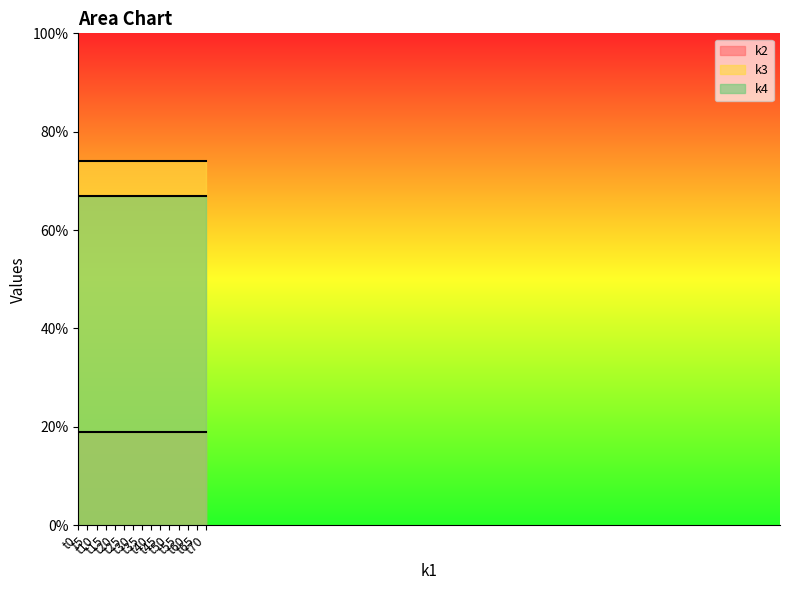

What is the highest value of the k2 series?

19